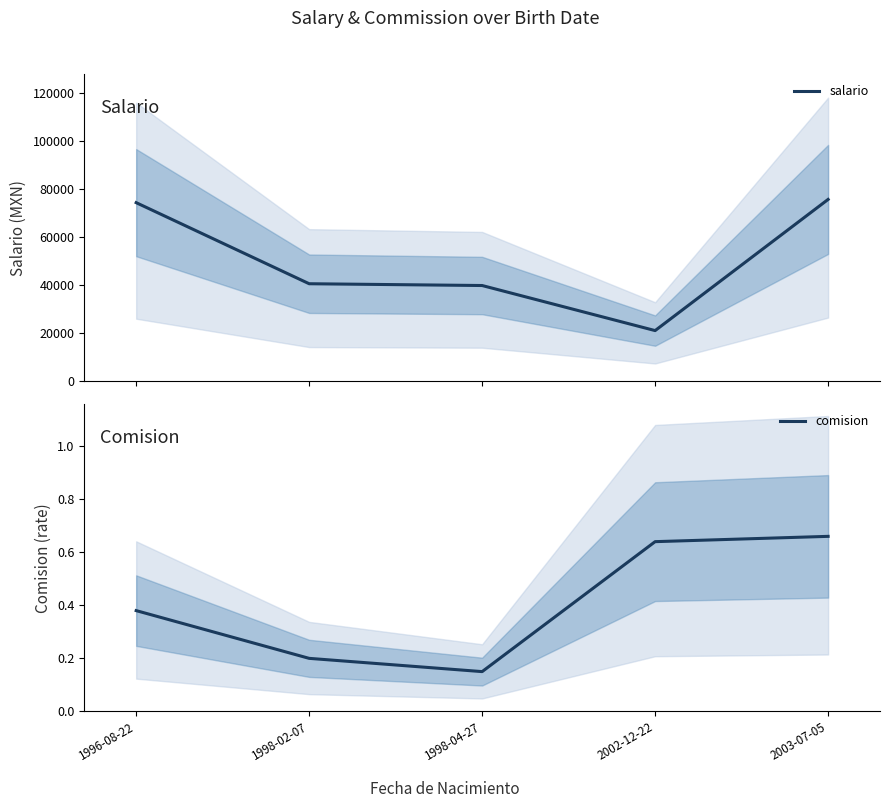

What is the difference between the highest and lowest values at 2003-07-05?

75815.3